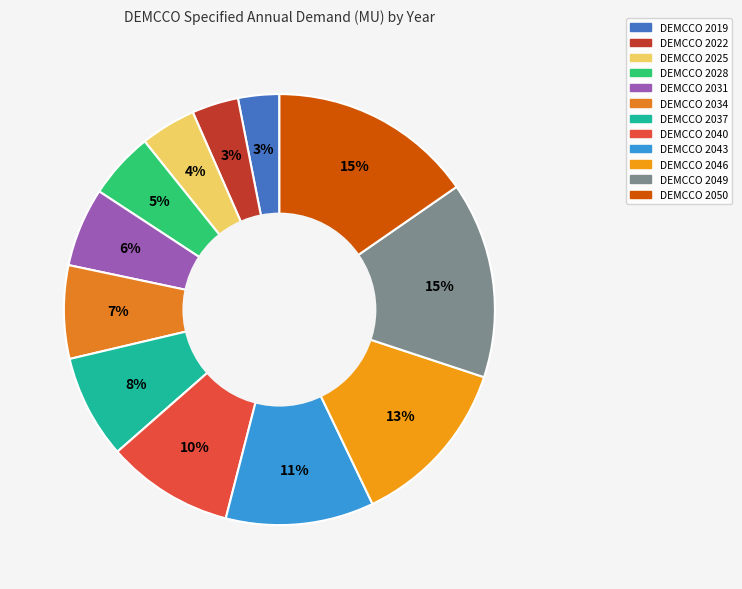

To the nearest percent, what is the difference between the largest and smallest slice percentages?

12%